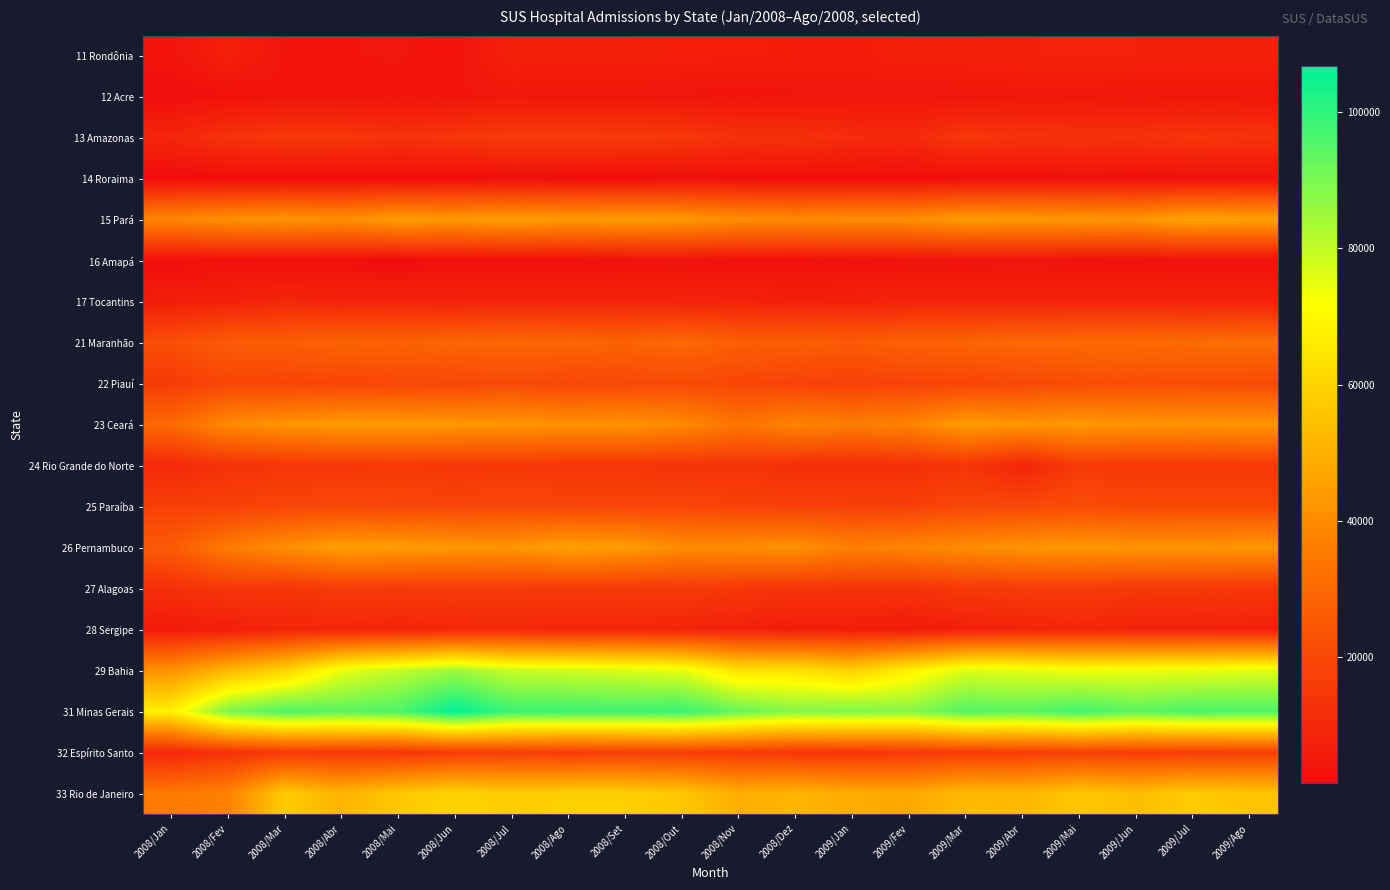

Rank the series at 2009/Mar from lowest to highest value.

14 Roraima, 16 Amapá, 12 Acre, 28 Sergipe, 11 Rondônia, 17 Tocantins, 24 Rio Grande do Norte, 13 Amazonas, 27 Alagoas, 32 Espírito Santo, 22 Piauí, 25 Paraíba, 21 Maranhão, 26 Pernambuco, 15 Pará, 23 Ceará, 33 Rio de Janeiro, 29 Bahia, 31 Minas Gerais